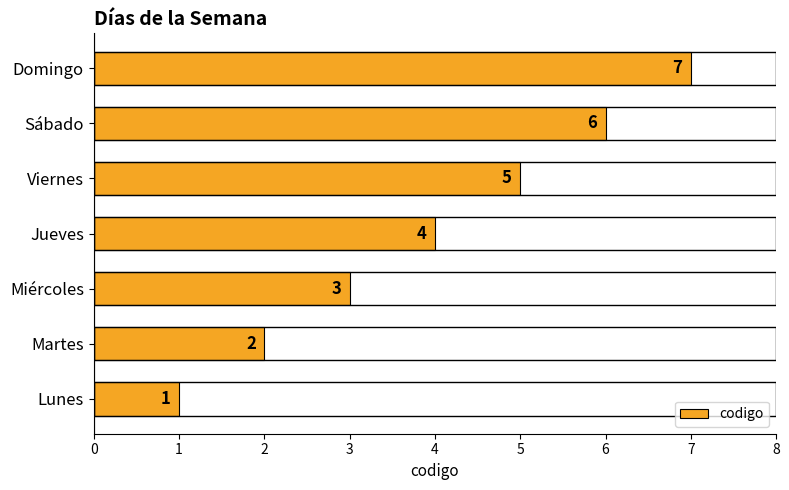

What is the sum of all values?

28